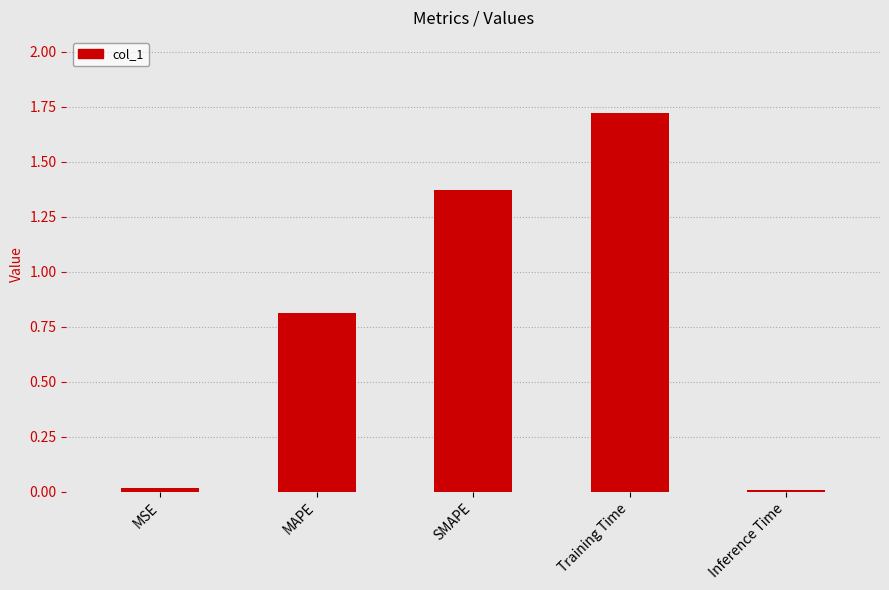

What is the ratio of the value at MAPE to the value at SMAPE?

0.6